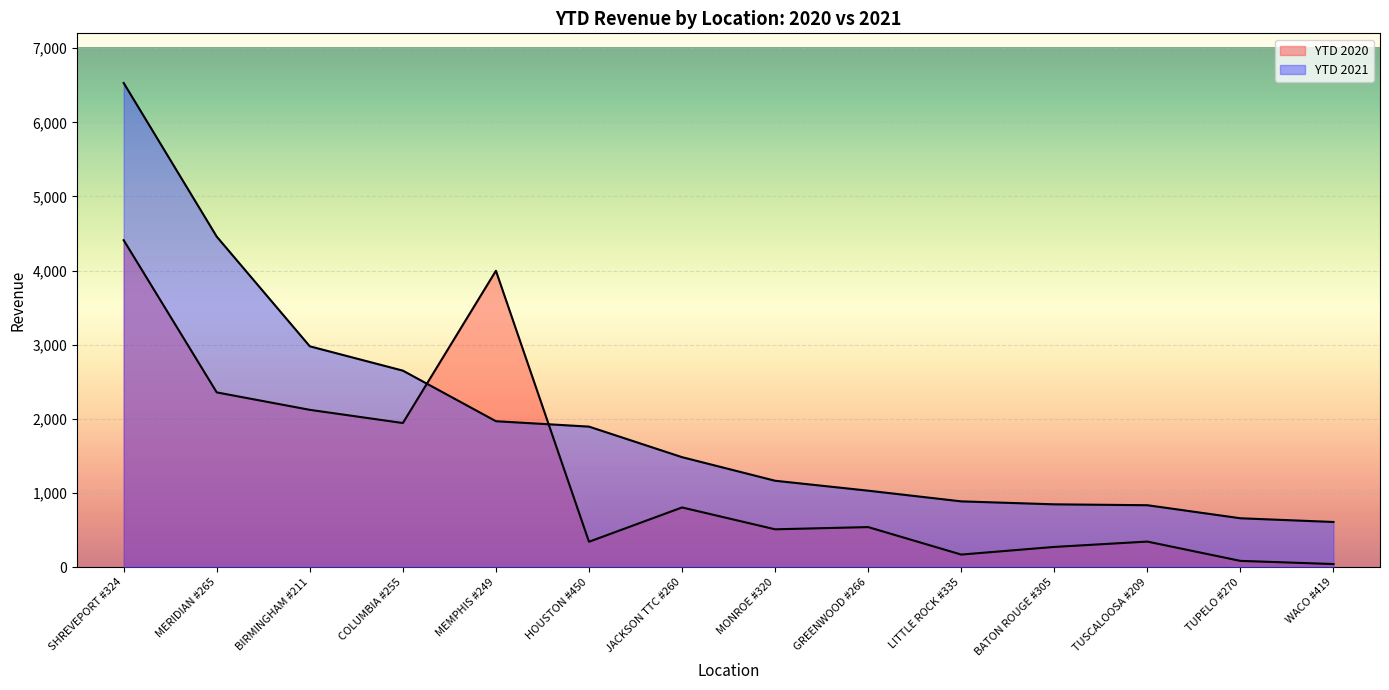

What is the label of the 1st point from the left?

SHREVEPORT #324